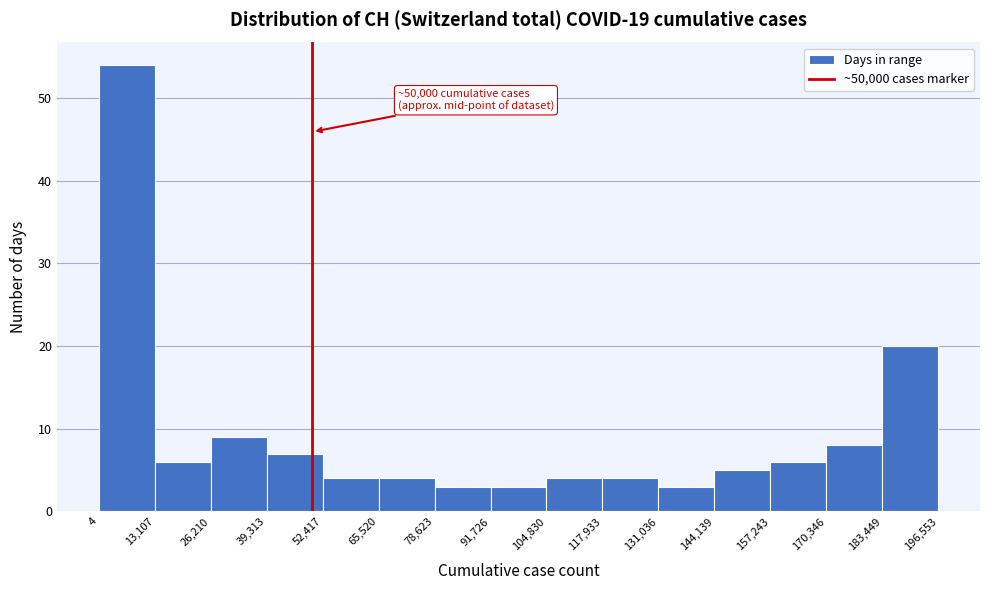

Which range on the x-axis has the tallest bar?

4 to 13,107